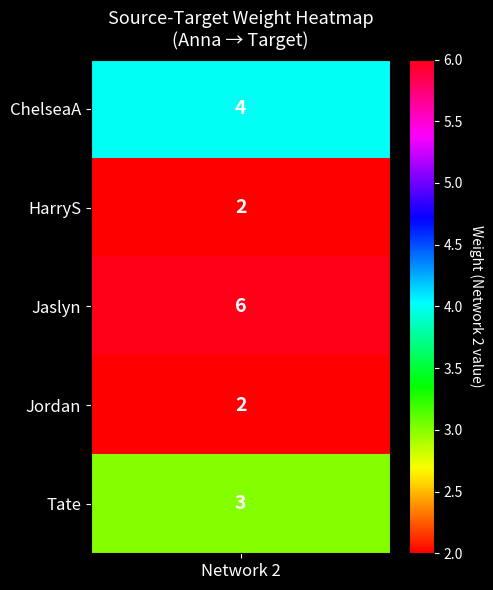

What is the ratio of the value at Jordan to the value at Tate?

0.7